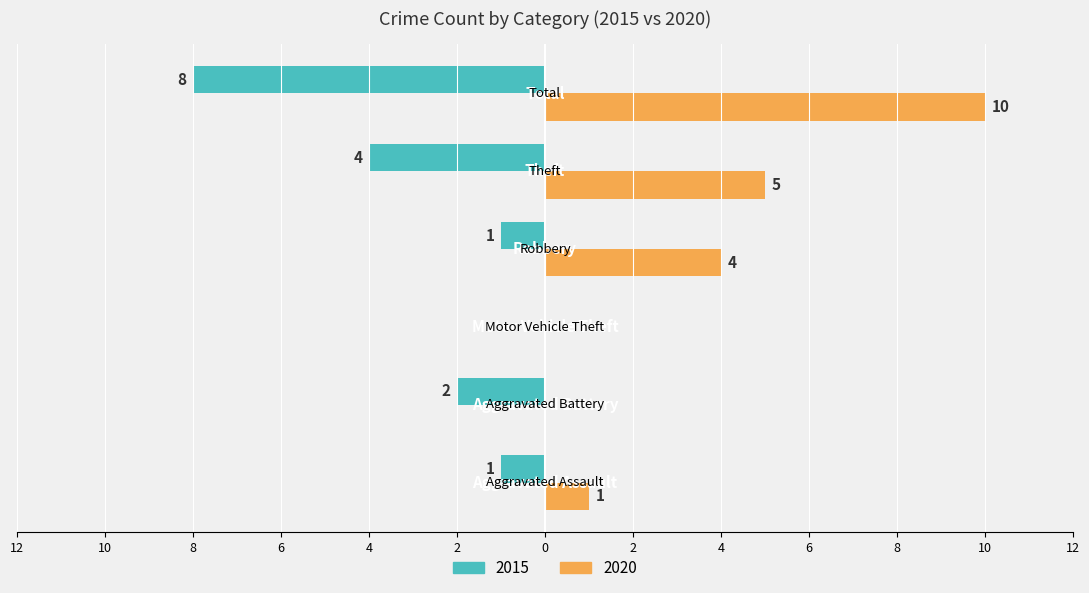

What are all the series names shown in the legend?

2015, 2020